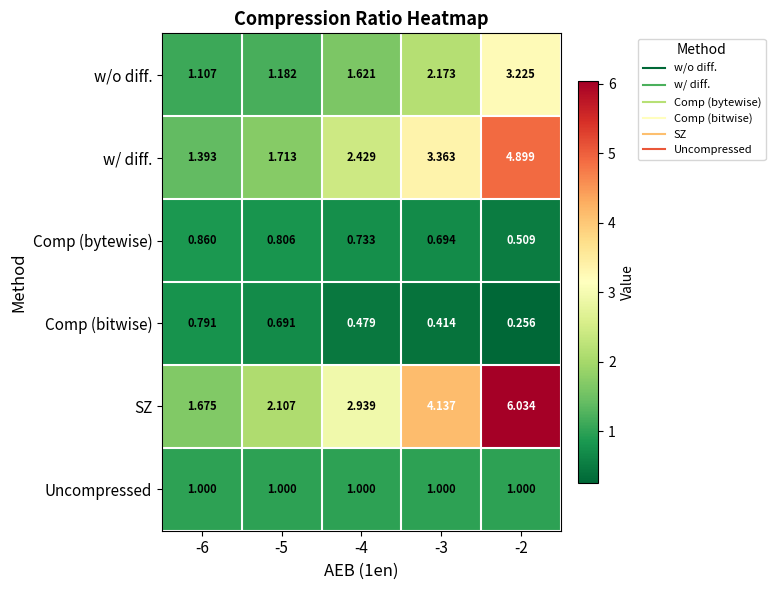

Which series has the largest total across all categories?

SZ